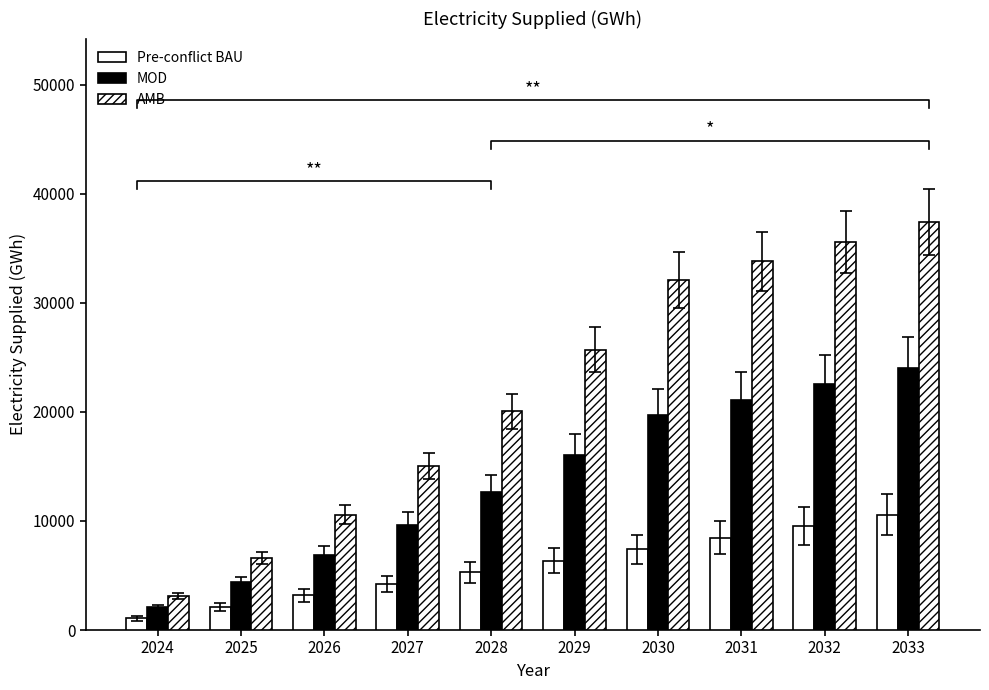

What is the difference between the maximum and minimum values in the Pre-conflict BAU series?

9523.0